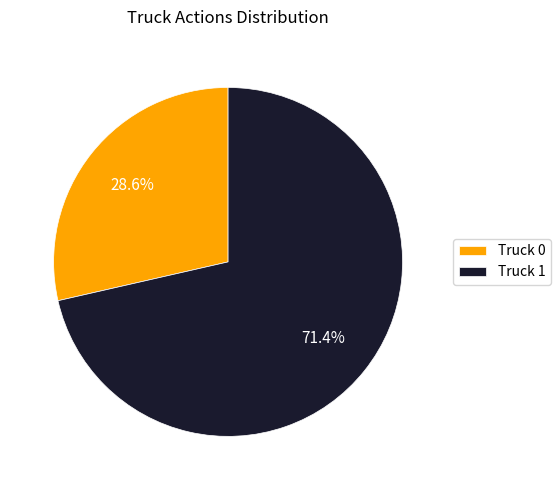

To the nearest percent, what percentage of the pie is Truck 0?

29%